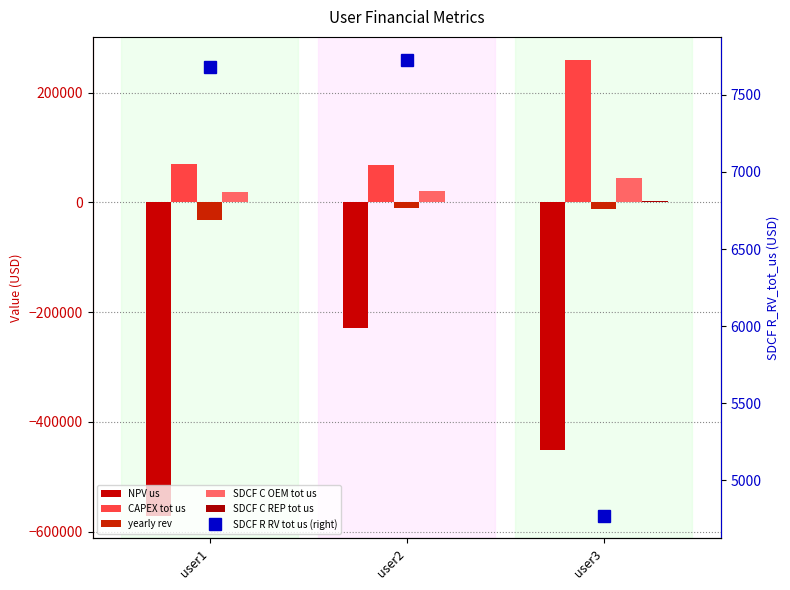

How many values in the NPV_us series exceed -451303?

1